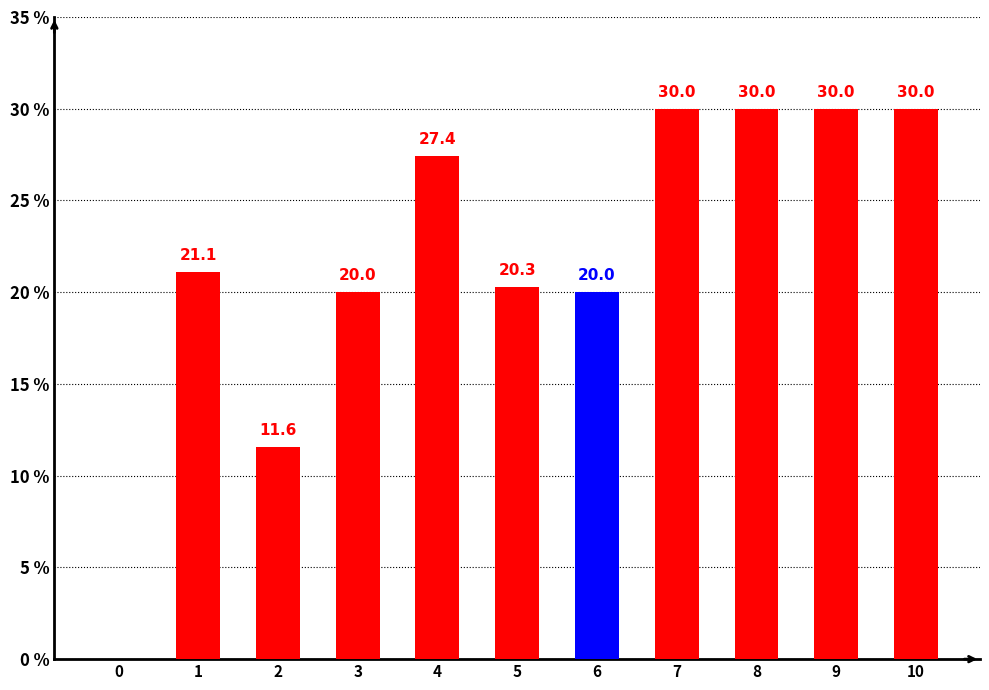

What is the sum of the values at 4 and 7?

57.4